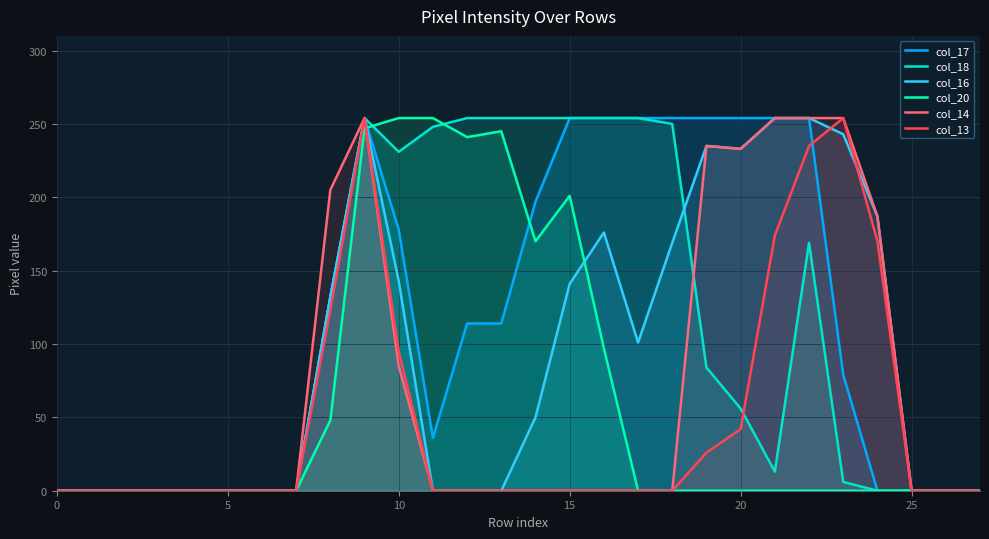

How many positive values does the col_13 series have?

9